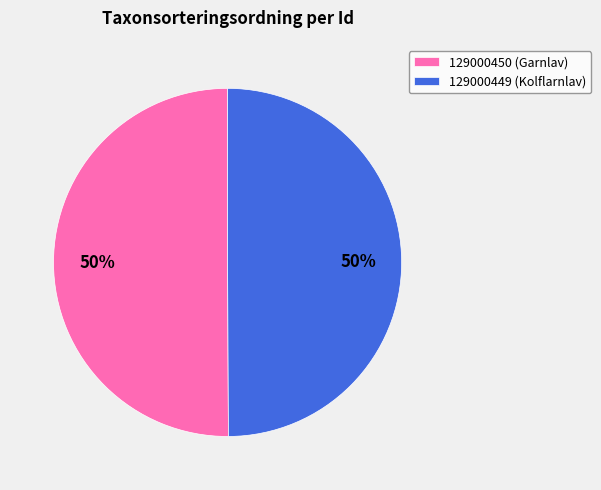

To the nearest percent, what percentage of the pie is 129000450?

50%